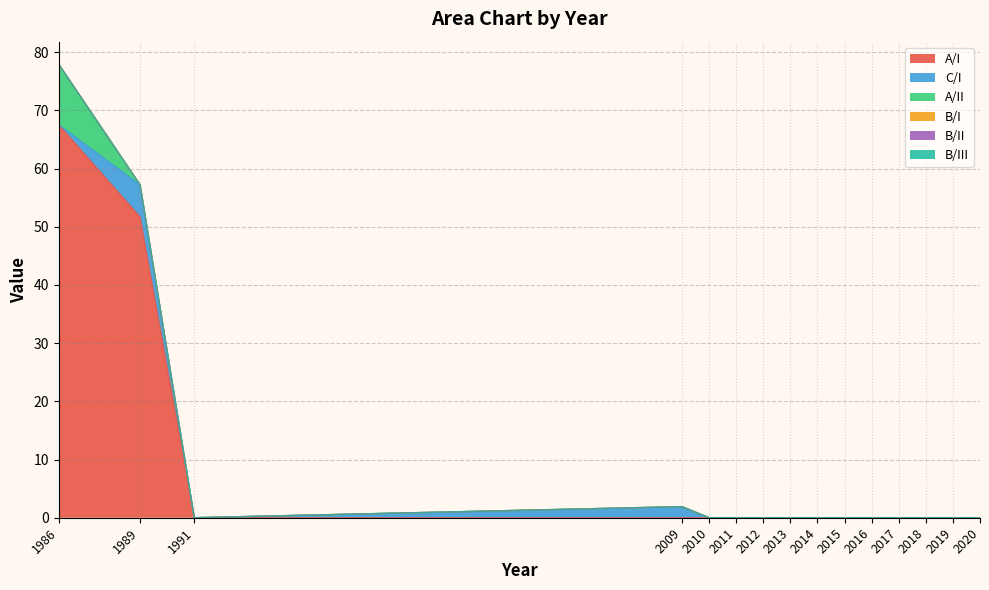

Count the number of data series in this chart.

6